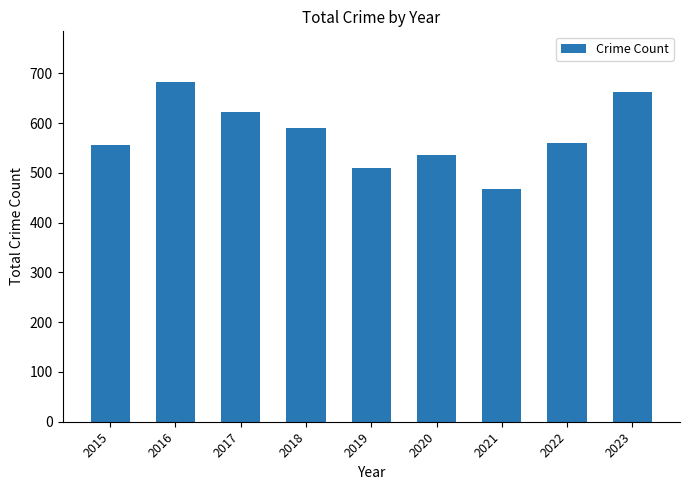

Does the chart contain any negative values?

No